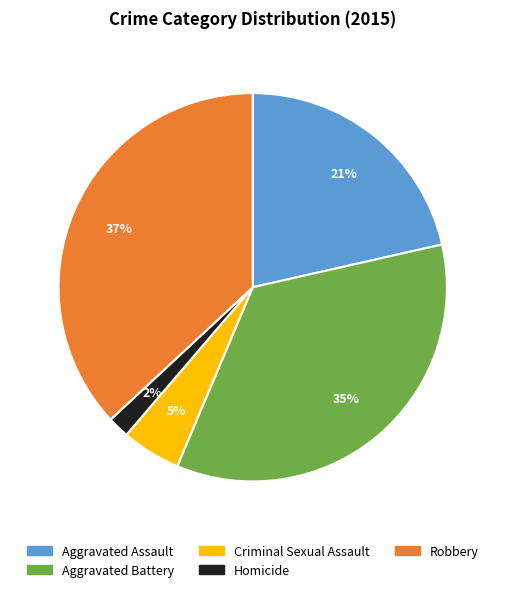

Between Aggravated Assault and Aggravated Battery, which is larger?

Aggravated Battery